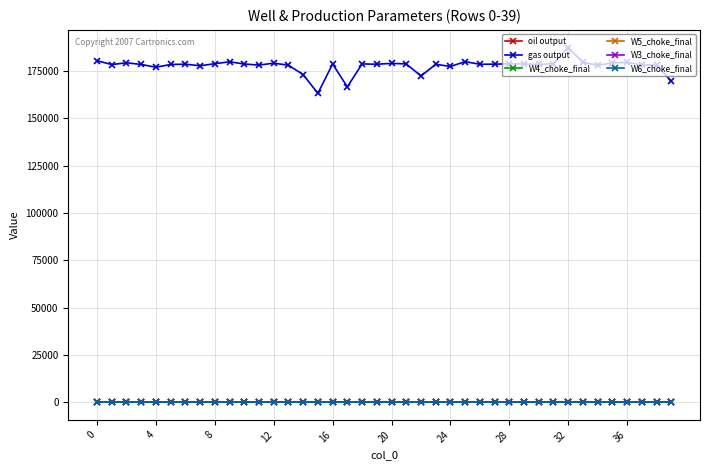

In gas output, how many points are lower than both neighbors (excluding endpoints)?

12